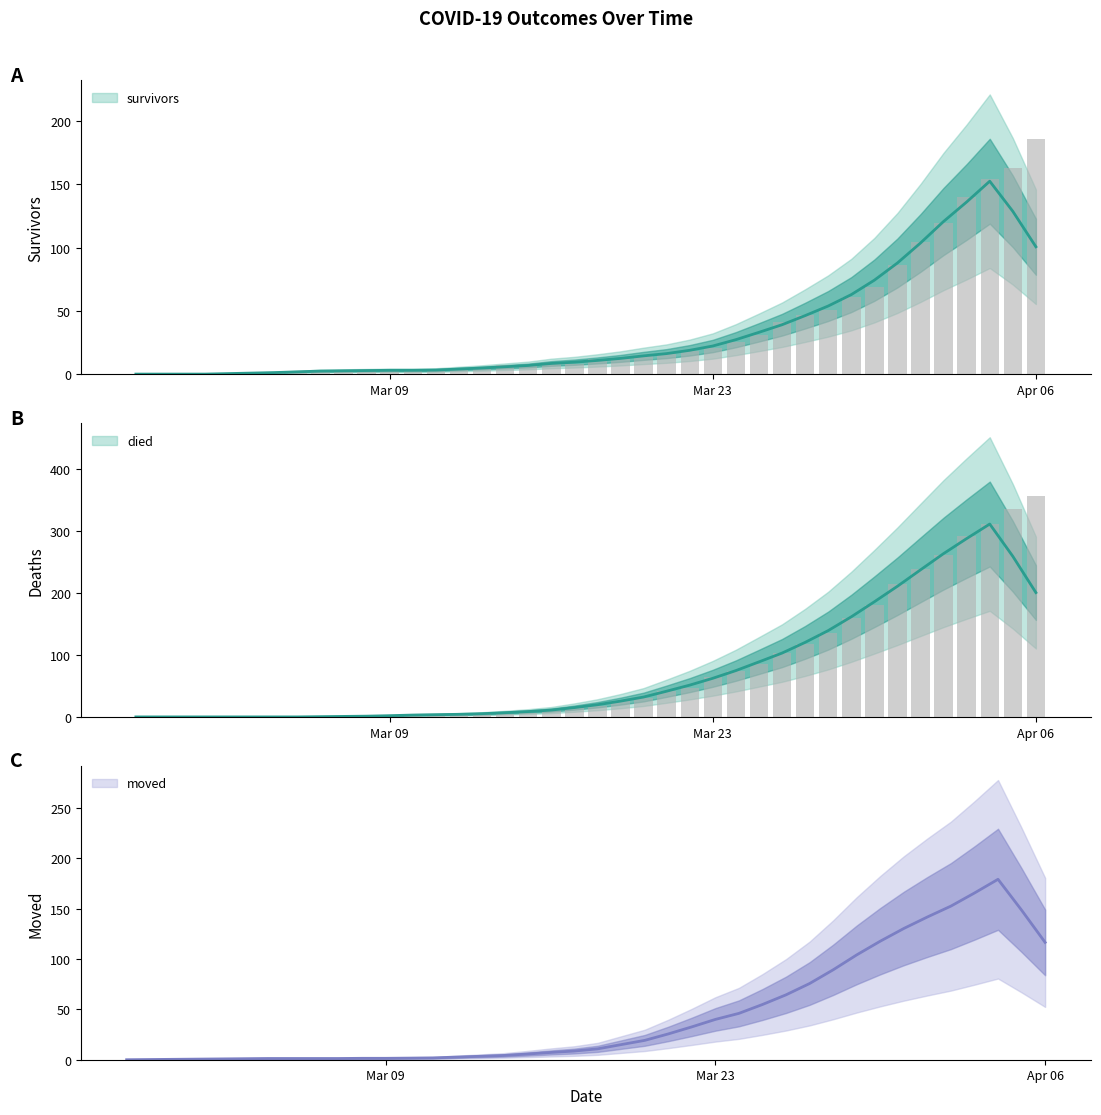

How many bars are there in total?

80